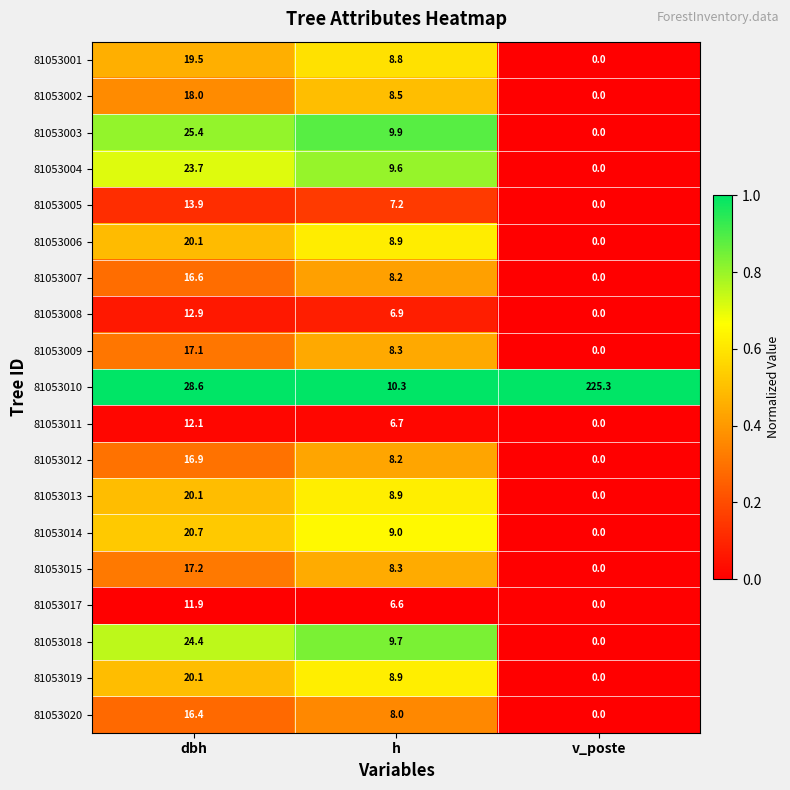

What is the approximate value of 81053009 at dbh?

17.1